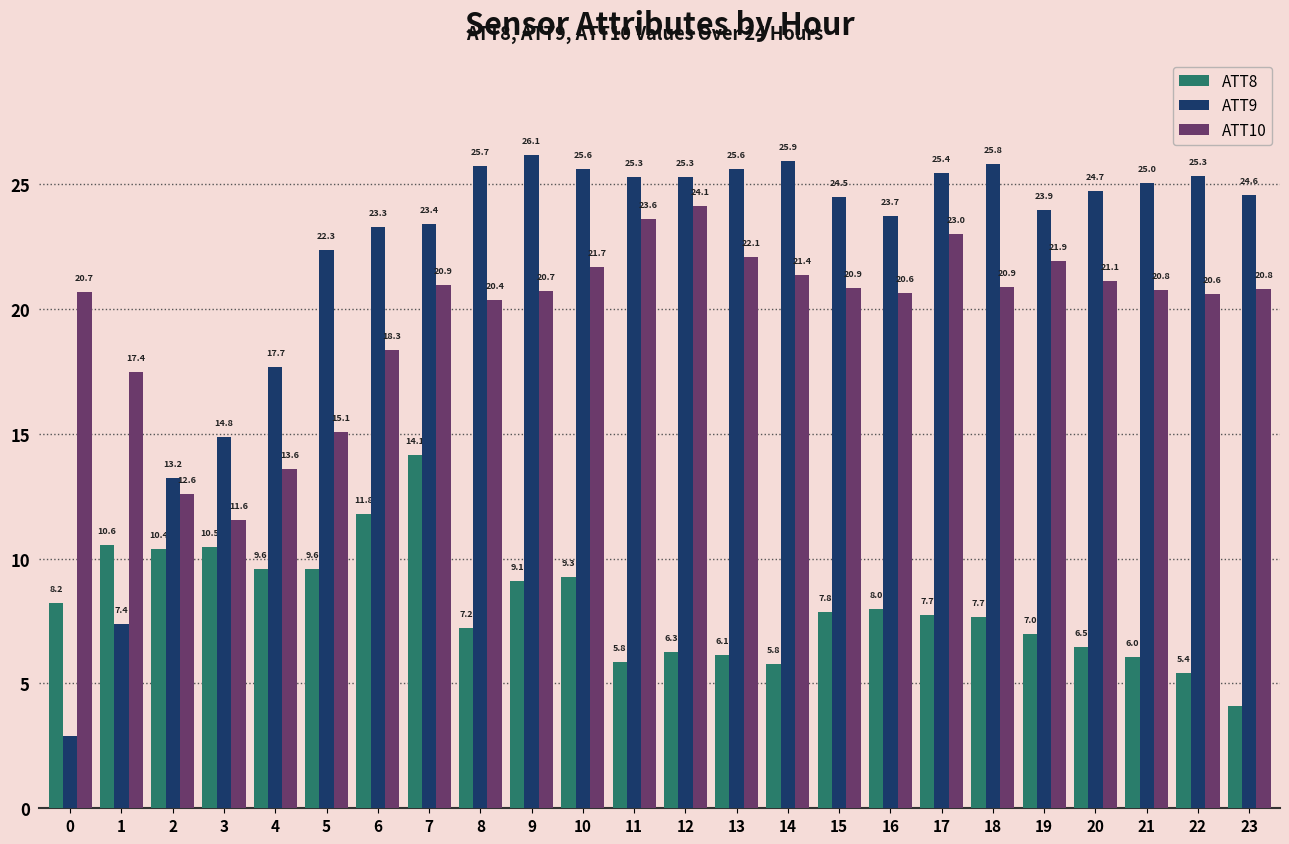

How many bars are there in total?

72